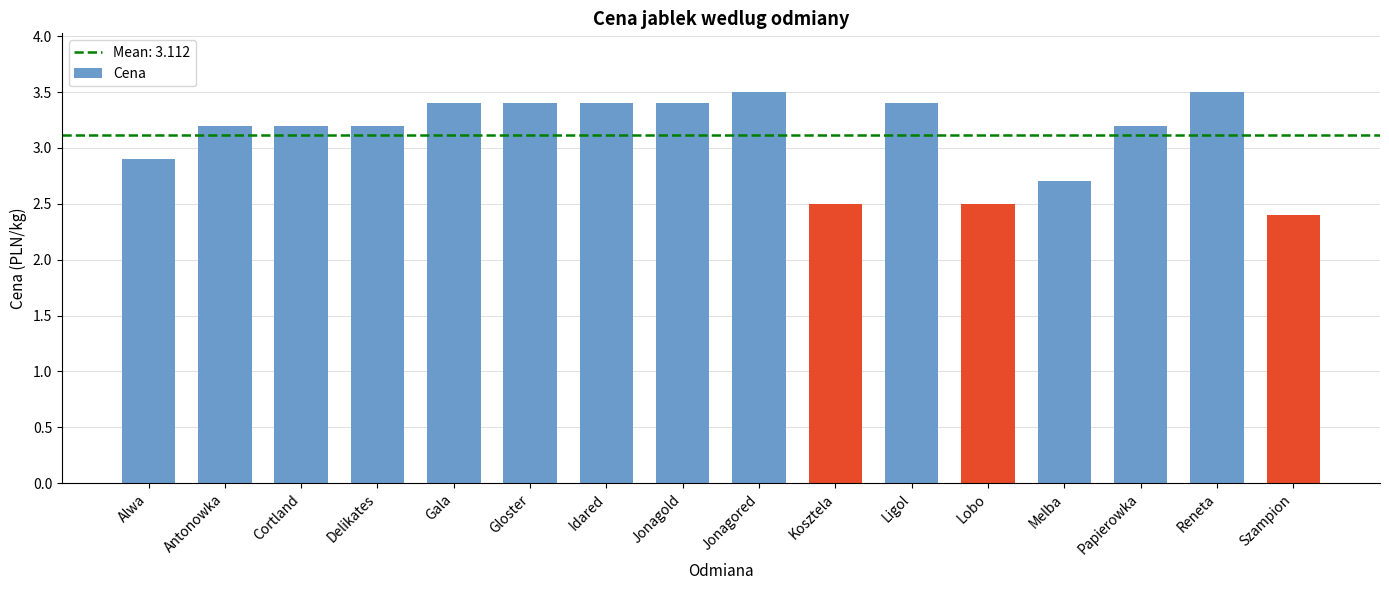

What is the sum of all values?

49.8